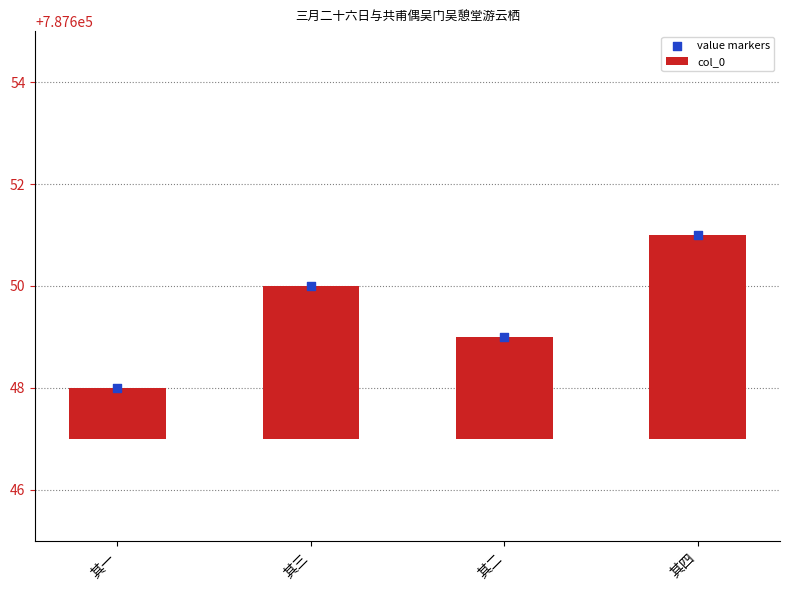

At how many categories does at least one series exceed 411735?

4